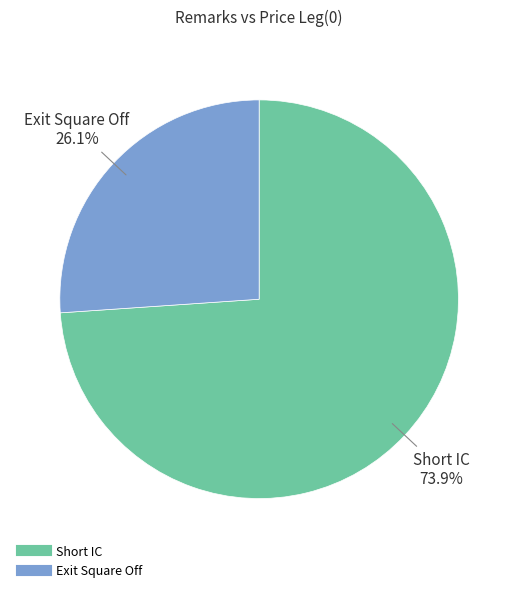

The Short IC slice represents 74% of the pie. True or false?

True